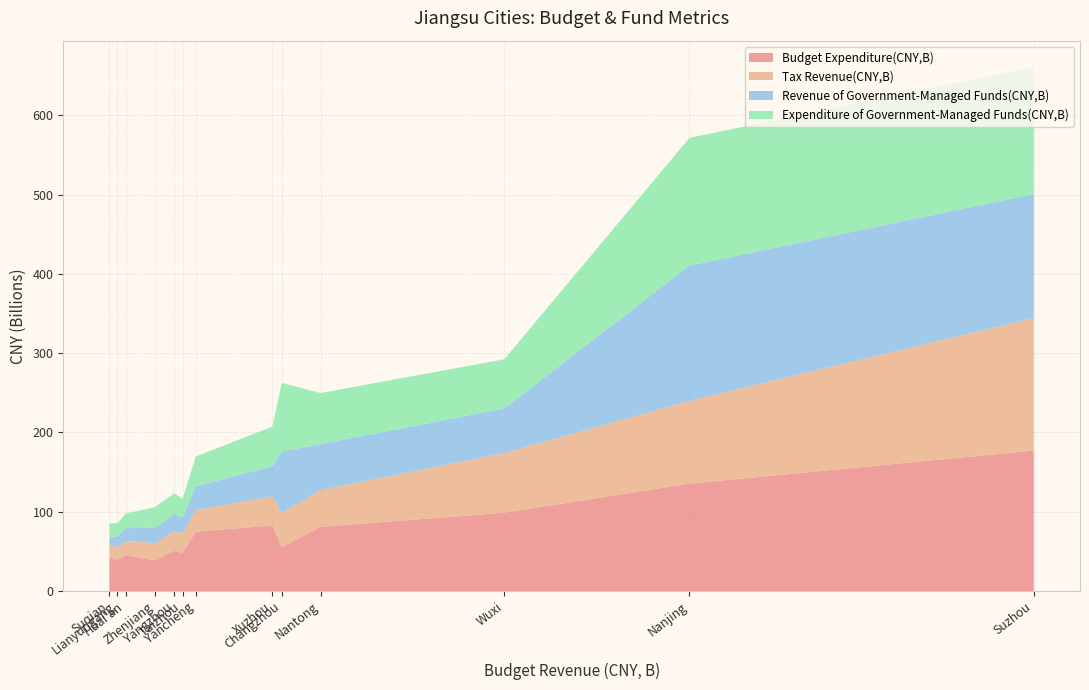

Reading left to right, list all the values displayed in this chart.

Budget Expenditure(CNY,B): Suzhou=177.1	Nanjing=135.4	Wuxi=98.8	Nantong=81.0	Changzhou=55.2	Xuzhou=82.7	Yancheng=74.8	Taizhou=47.5	Yangzhou=50.8	Zhenjiang=38.7	Huai'an=45.2	Lianyungang=39.1	Suqian=42.4
Tax Revenue(CNY,B): Suzhou=167.3	Nanjing=104.5	Wuxi=75.2	Nantong=46.3	Changzhou=43.1	Xuzhou=36.5	Yancheng=27.2	Taizhou=25.7	Yangzhou=24.1	Zhenjiang=21.8	Huai'an=17.7	Lianyungang=15.9	Suqian=15.5
Revenue of Government-Managed Funds(CNY,B): Suzhou=156.3	Nanjing=170.6	Wuxi=56.4	Nantong=58.0	Changzhou=77.8	Xuzhou=38.1	Yancheng=30.1	Taizhou=19.4	Yangzhou=22.1	Zhenjiang=19.5	Huai'an=16.3	Lianyungang=14.1	Suqian=10.1
Expenditure of Government-Managed Funds(CNY,B): Suzhou=160.5	Nanjing=161.2	Wuxi=61.9	Nantong=64.6	Changzhou=86.4	Xuzhou=50.0	Yancheng=37.6	Taizhou=23.6	Yangzhou=26.4	Zhenjiang=25.8	Huai'an=18.6	Lianyungang=16.4	Suqian=17.2